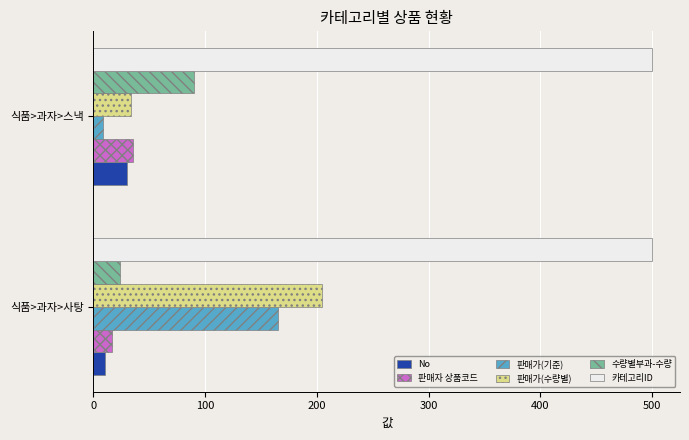

Which series has the largest total across all categories?

카테고리ID